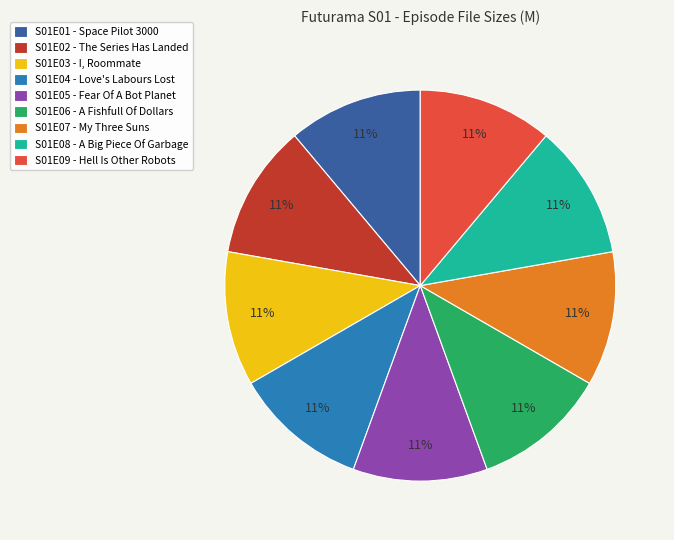

Is S01E07 - My Three Suns the majority of the pie?

No